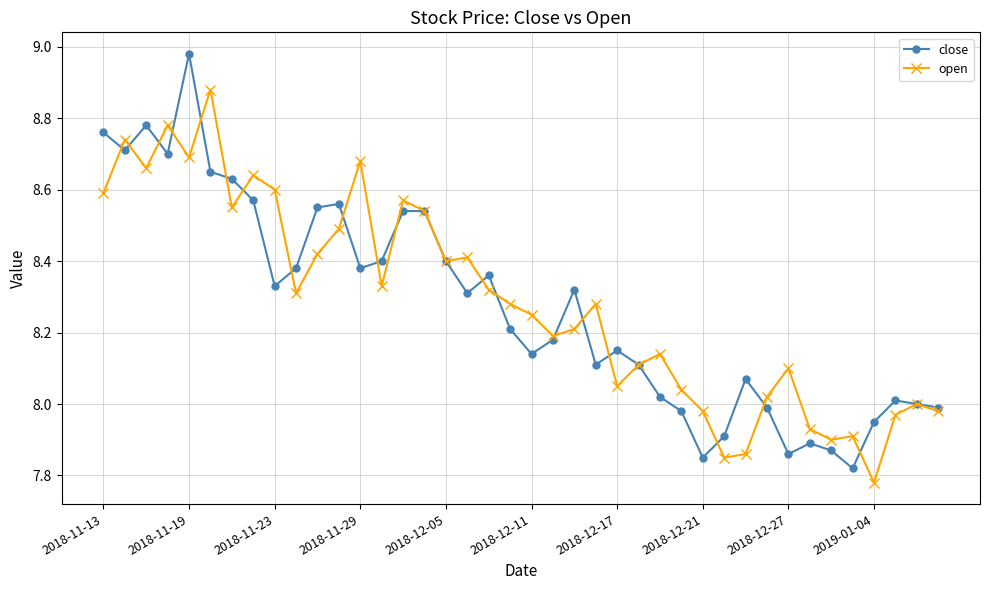

How many data points does each series have?

40